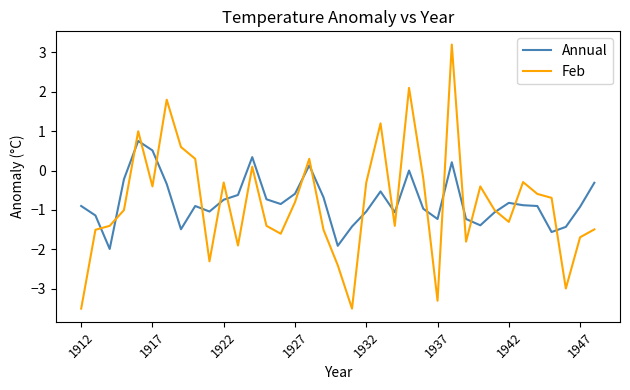

Which series has the widest spread of values?

Feb